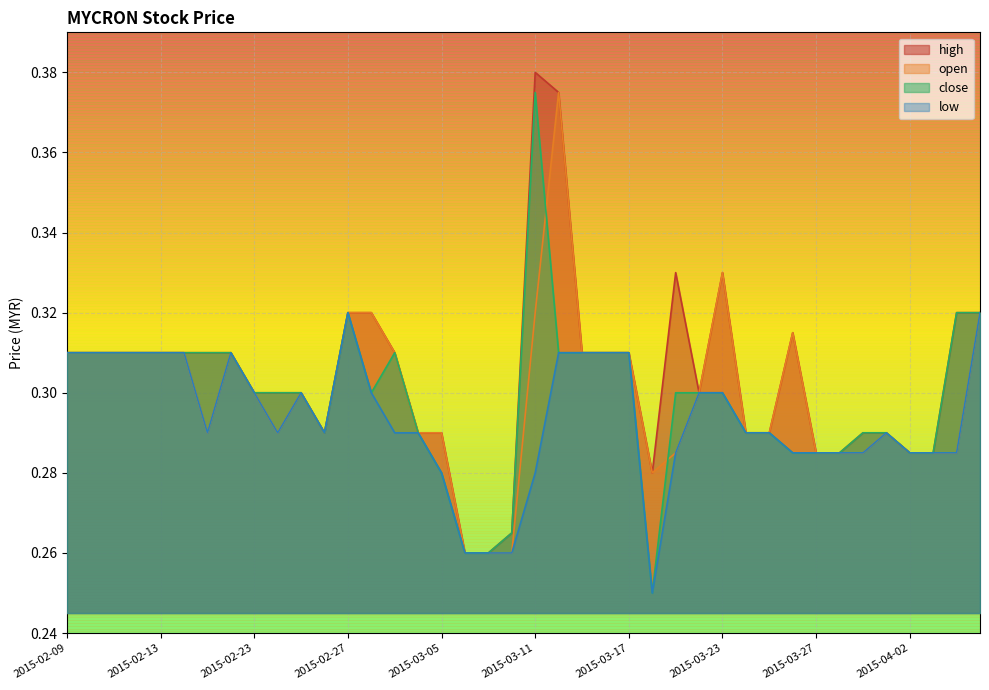

What is the total value across all series at 2015-03-17?

1.2